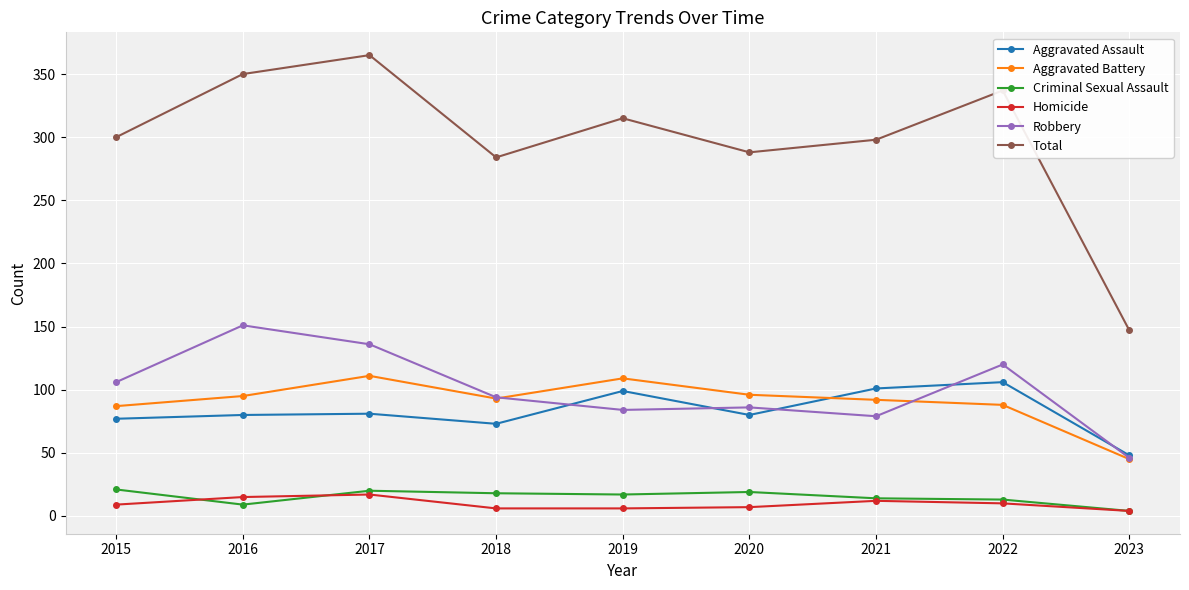

True or false: Total and Aggravated Battery intersect in this chart.

False